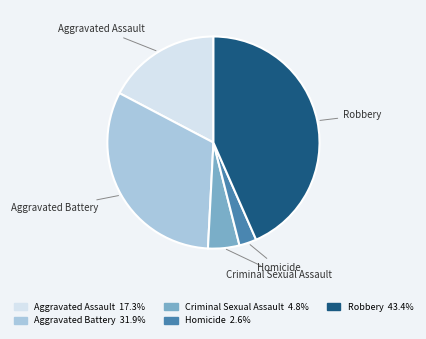

Rank the categories by value from lowest to highest.

Homicide, Criminal Sexual Assault, Aggravated Assault, Aggravated Battery, Robbery